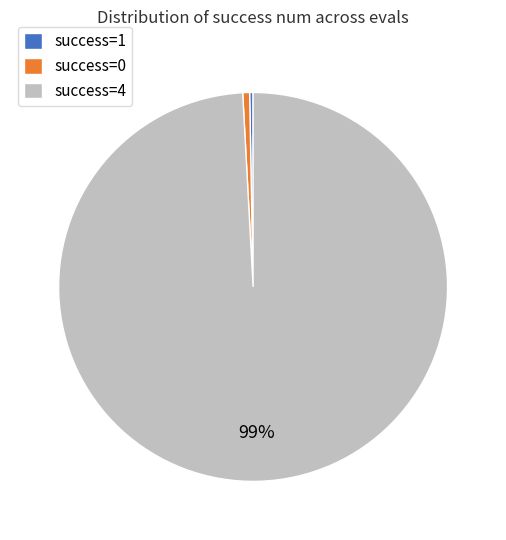

How many segments does this pie chart have?

3